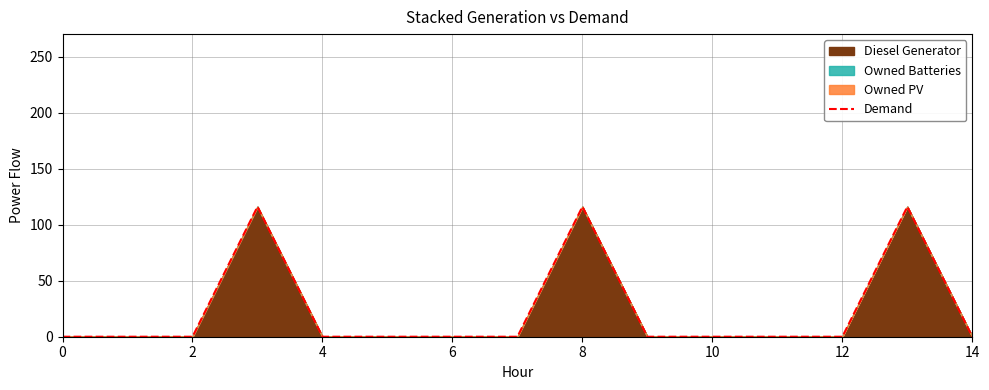

Reading left to right, extract all data points from this chart.

0	0	0	116	0	0	0	0	116	0	0	0	0	116	0